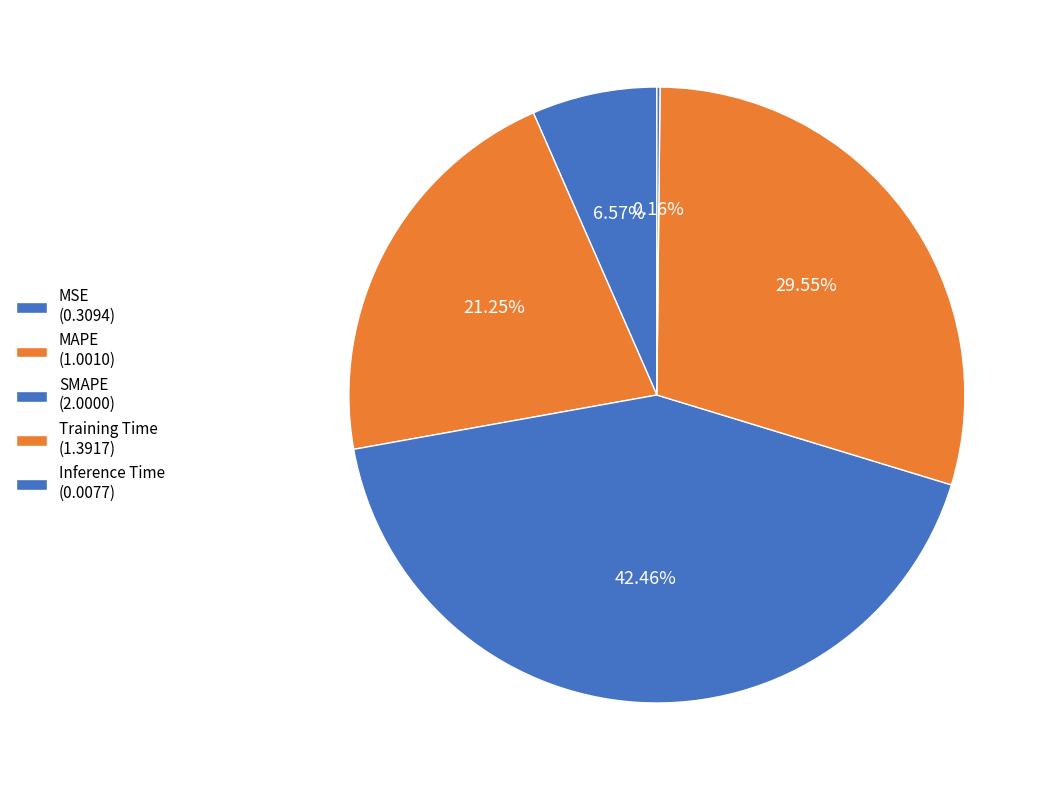

What percentage is the MAPE slice, to the nearest percent?

21%